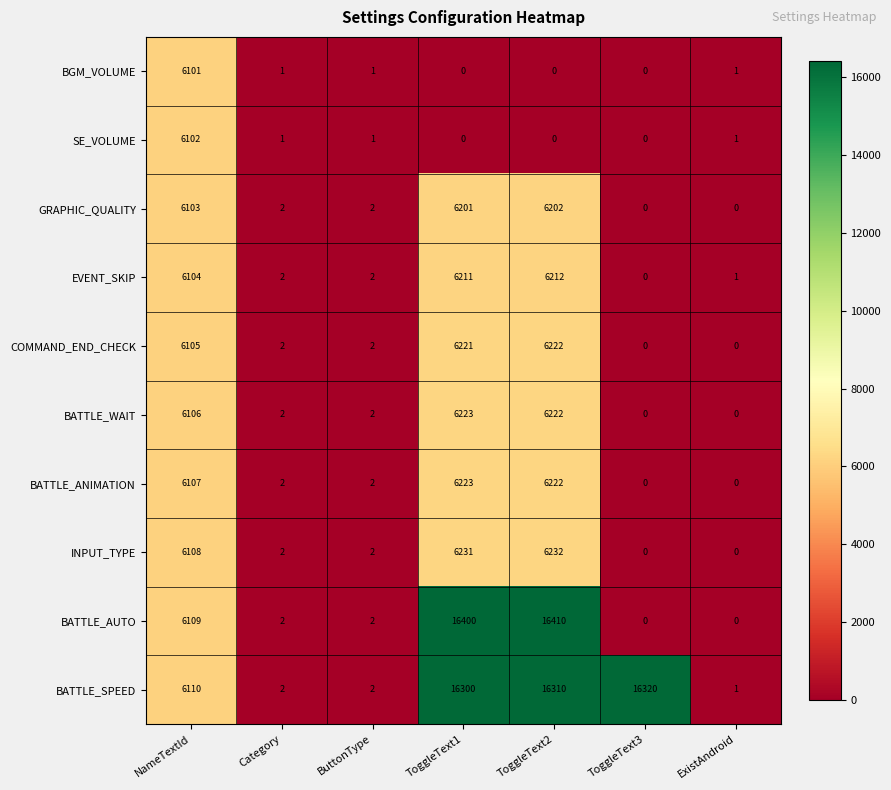

What is the difference between the highest and lowest values at ToggleText2?

16410